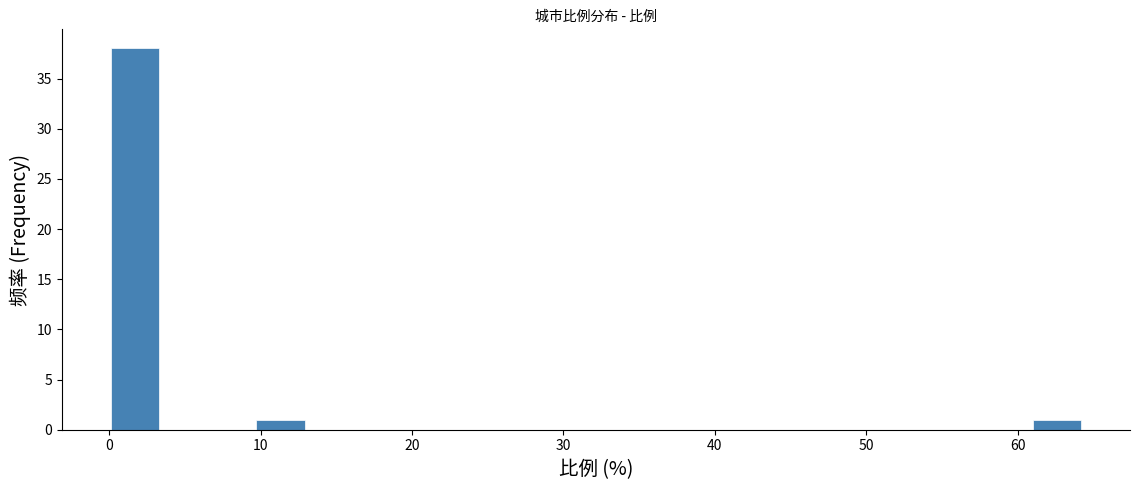

Read against the x-axis, roughly where is the centre of the tallest bar?

2